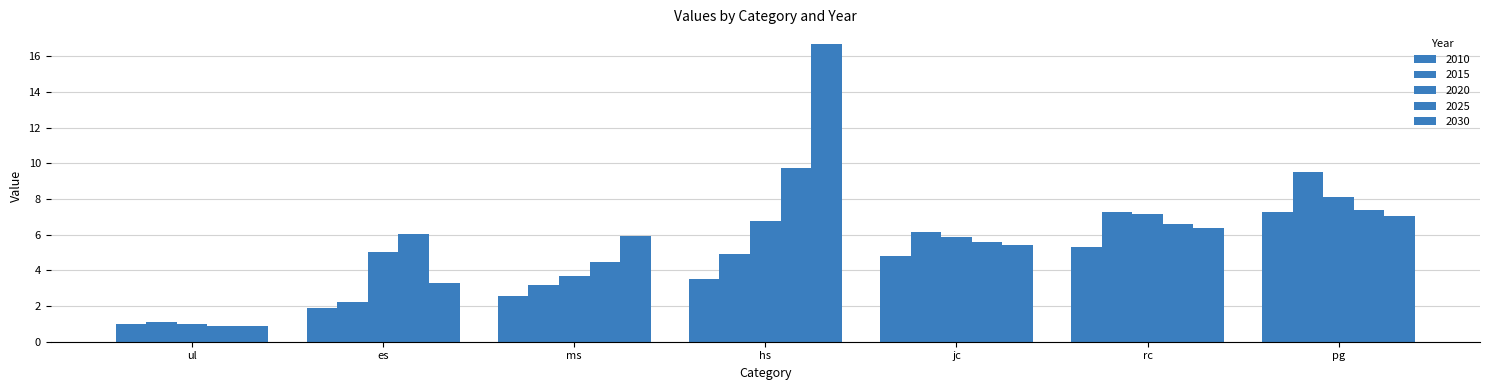

The 2030 series shows 6.4 at rc. True or false?

True